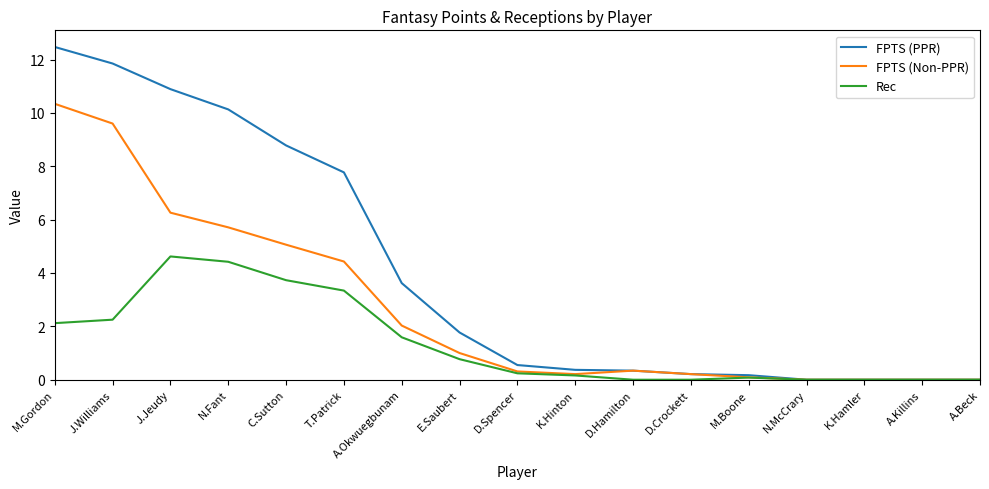

List the series in order of their overall mean, lowest first.

Rec, FPTS (Non-PPR), FPTS (PPR)